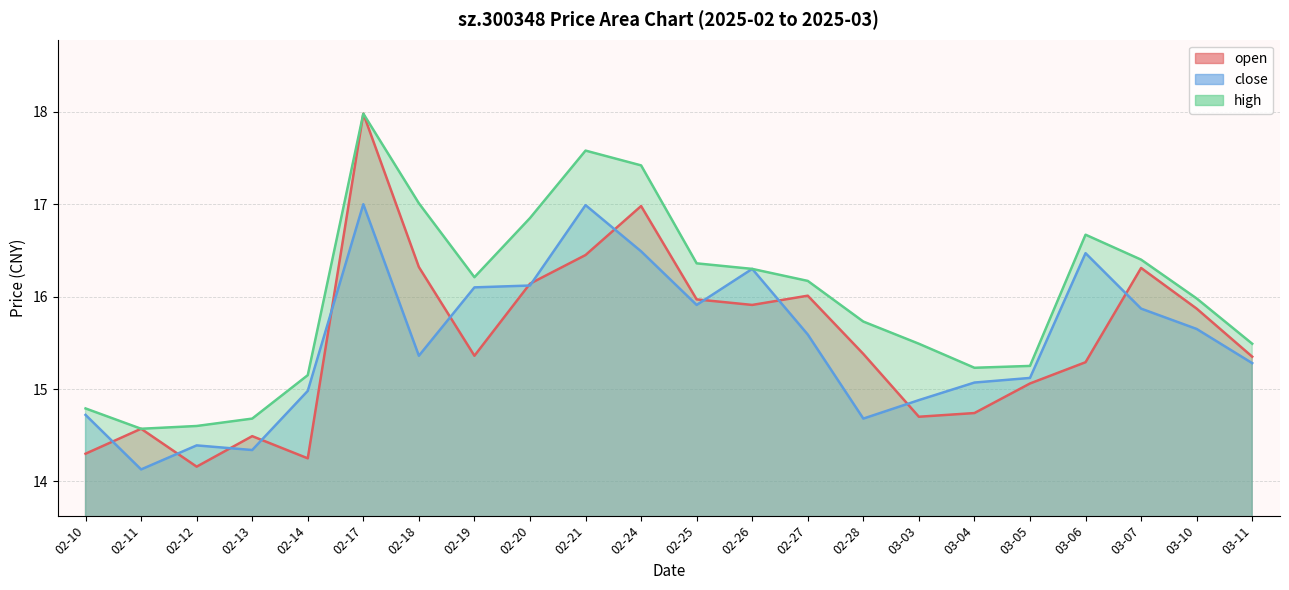

Rank the series at 03-10 from lowest to highest value.

close, open, high